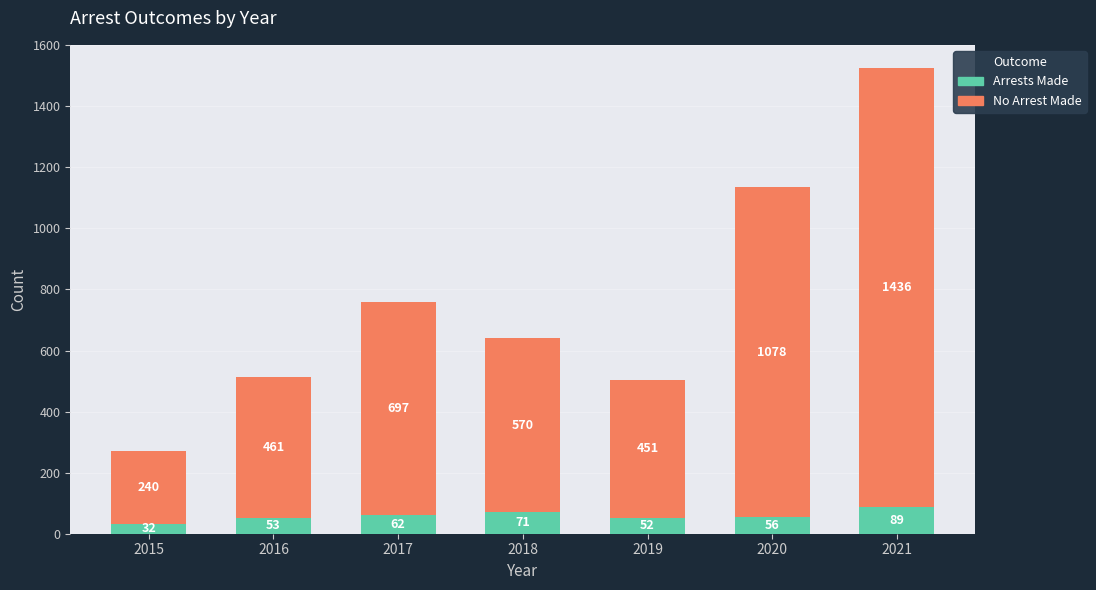

Does the chart contain any negative values?

No